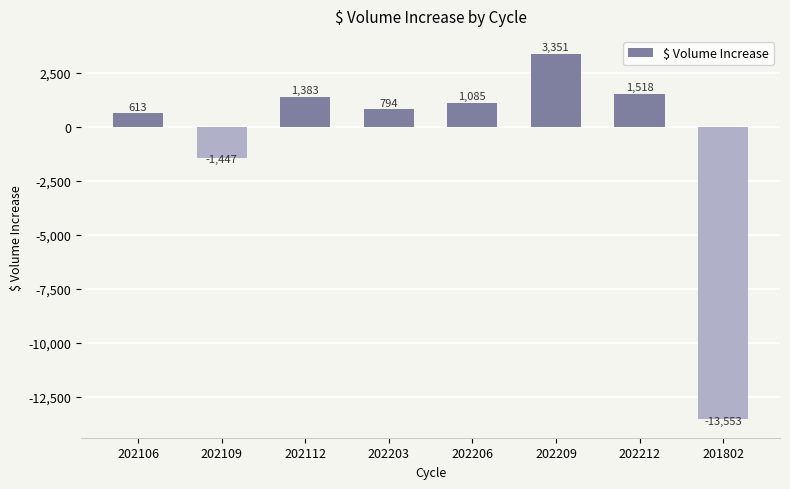

Does the chart contain any negative values?

Yes